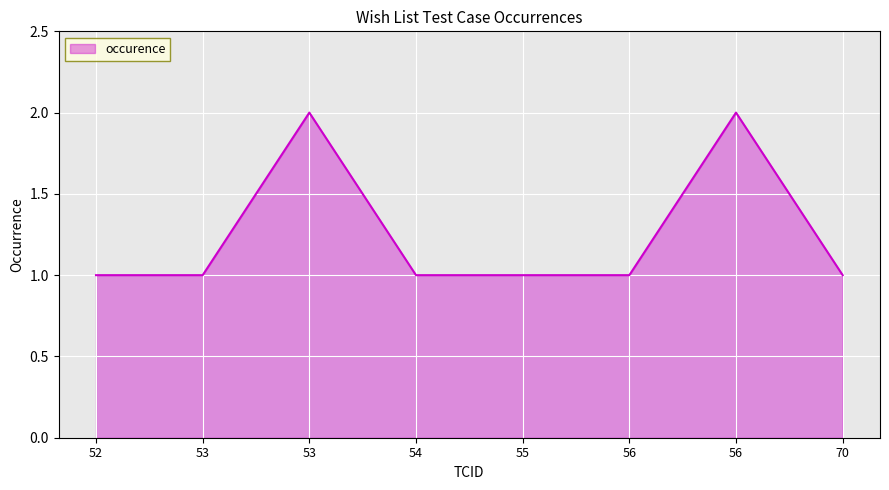

Reading left to right, what are all the values shown in this chart?

52=1	53=1	53=2	54=1	55=1	56=1	56=2	70=1